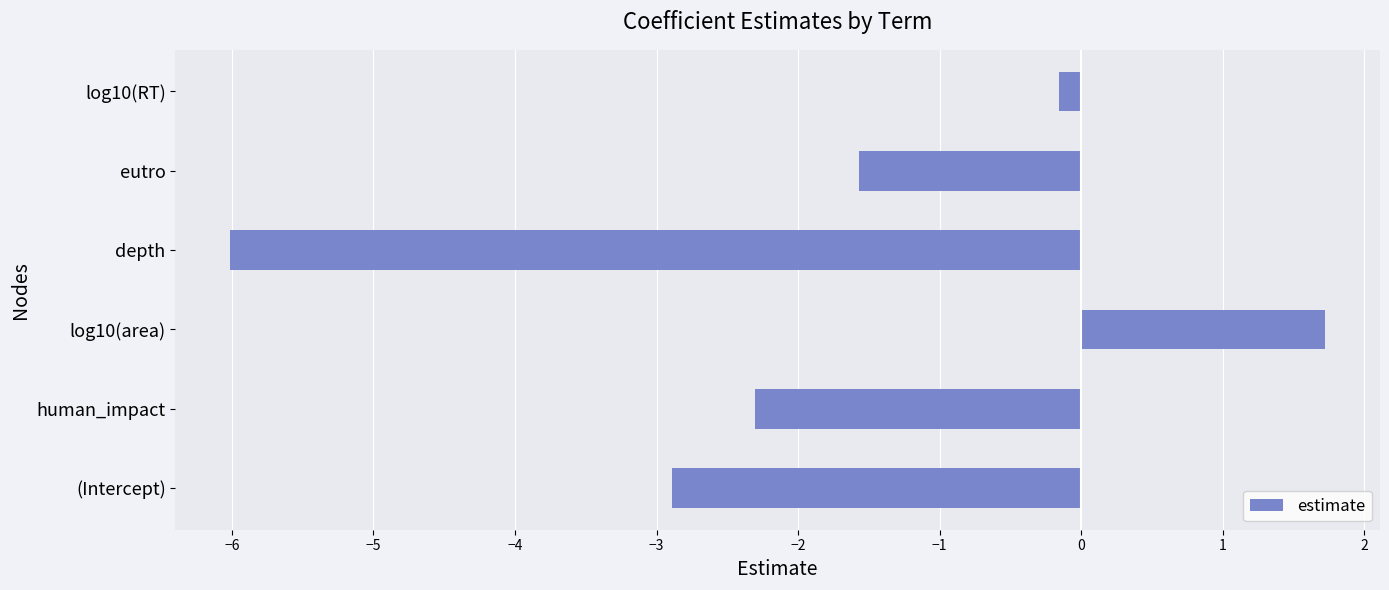

Reading top to bottom, extract all data points from this chart.

log10(RT)=-0.2	eutro=-1.6	depth=-6.0	log10(area)=1.7	human_impact=-2.3	(Intercept)=-2.9